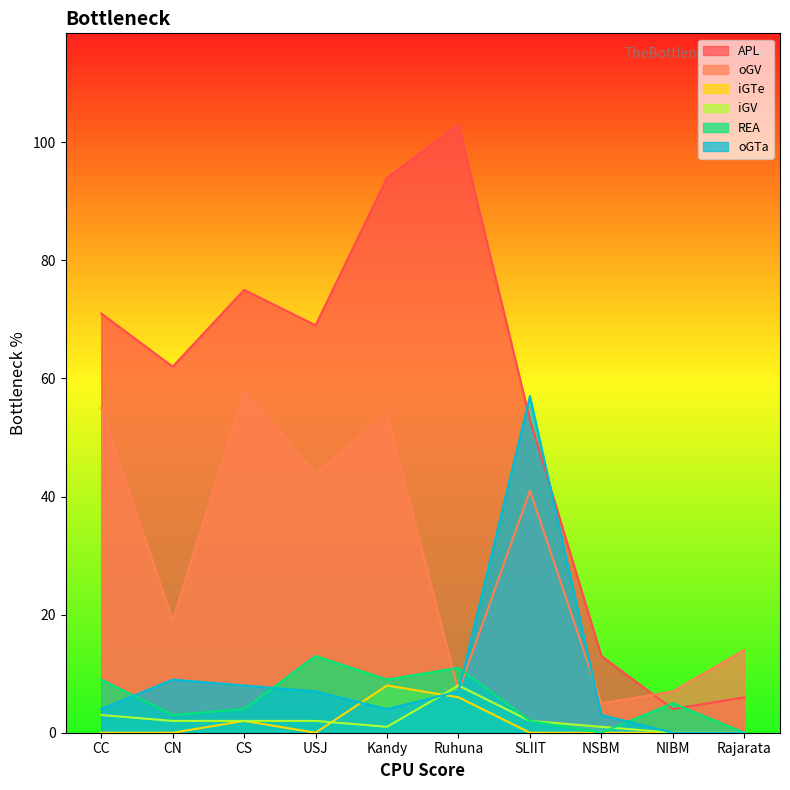

Between which two adjacent categories do oGTa and iGV first intersect?

Kandy and Ruhuna